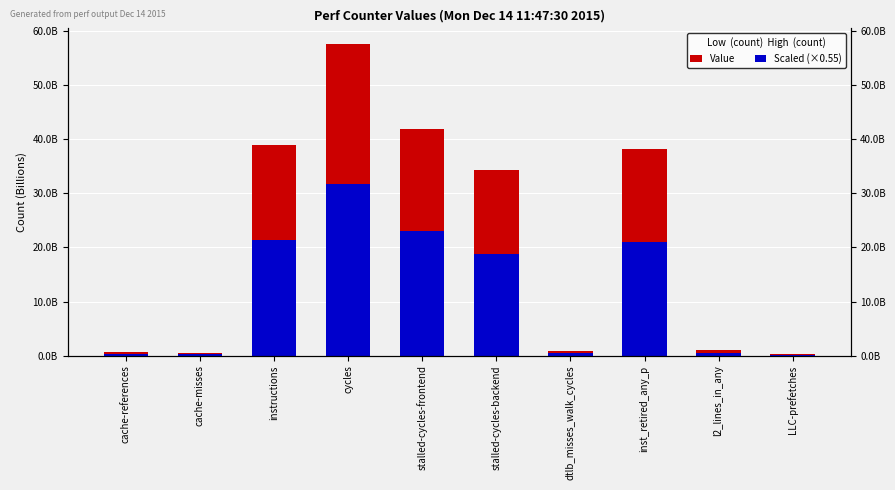

What is the average value of the Value series?

21431960860.2